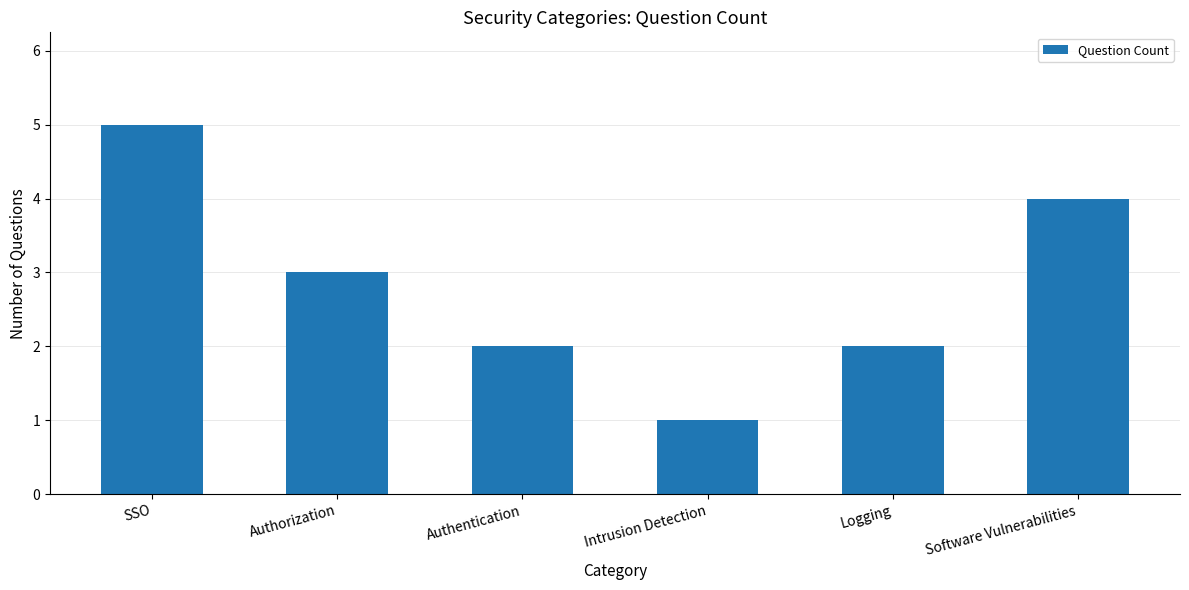

At which category does the chart reach its minimum across all series?

Intrusion Detection